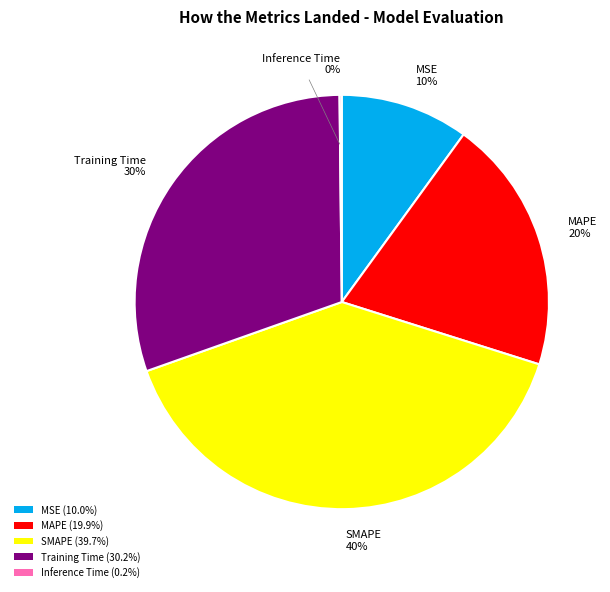

Is there a majority slice in this chart?

No